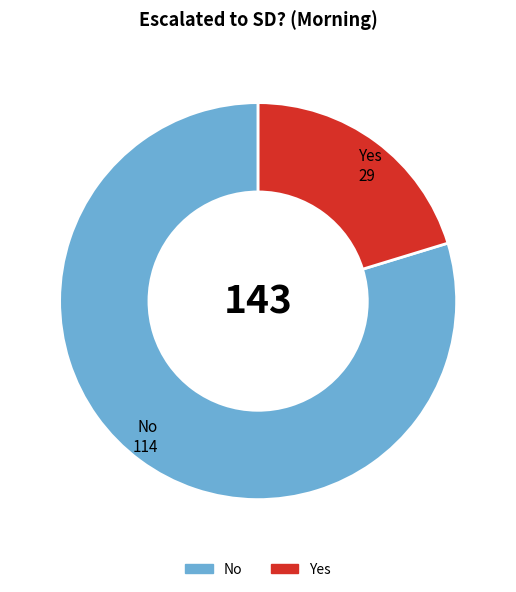

Which category accounts for the majority?

No